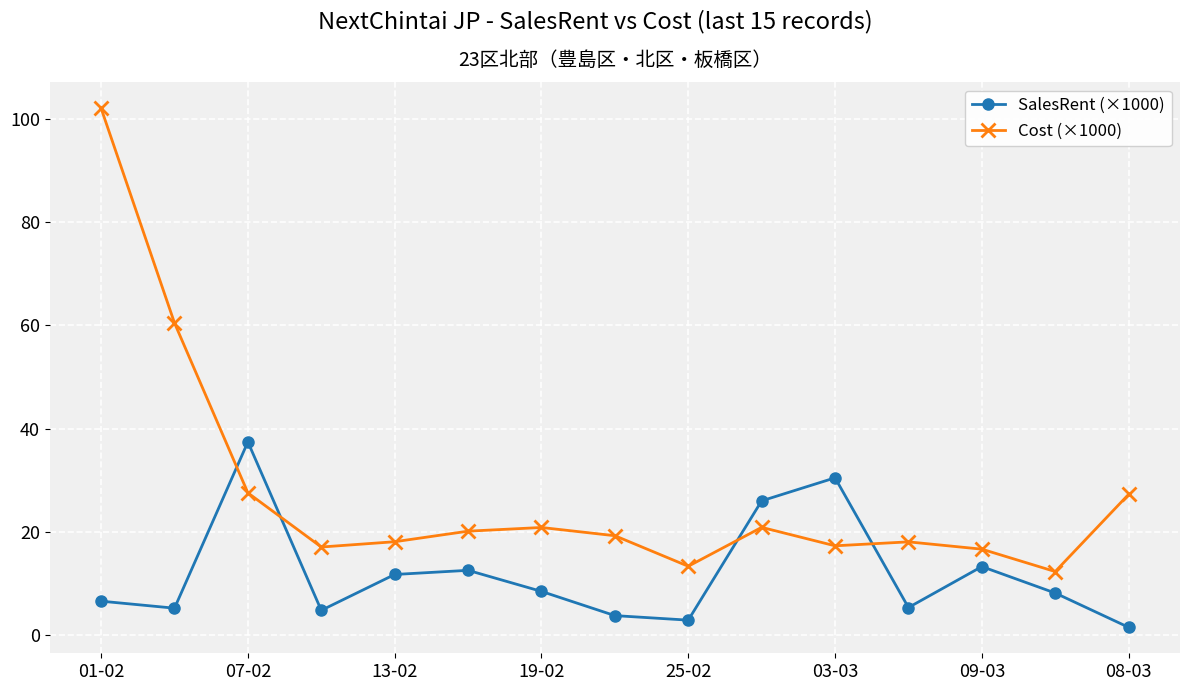

Which series has the largest range (max minus min)?

Cost (×1000)